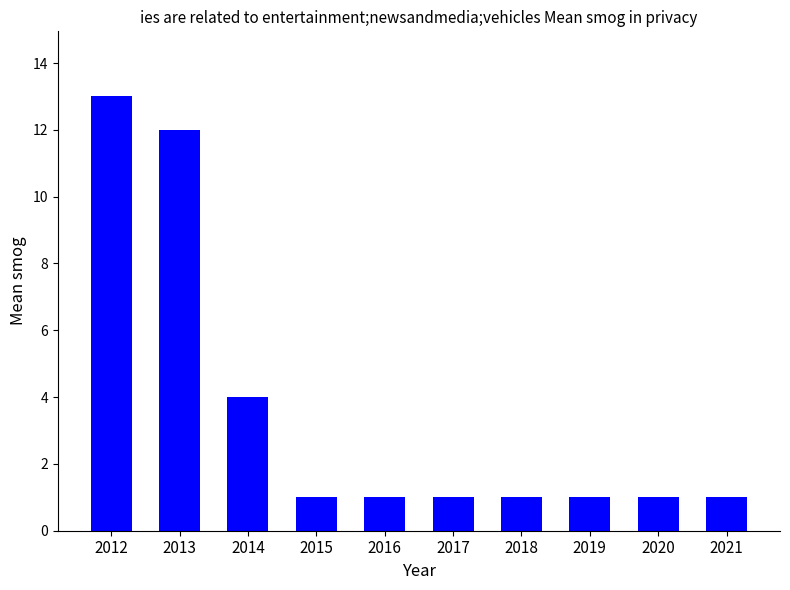

How many bars are there in total?

10